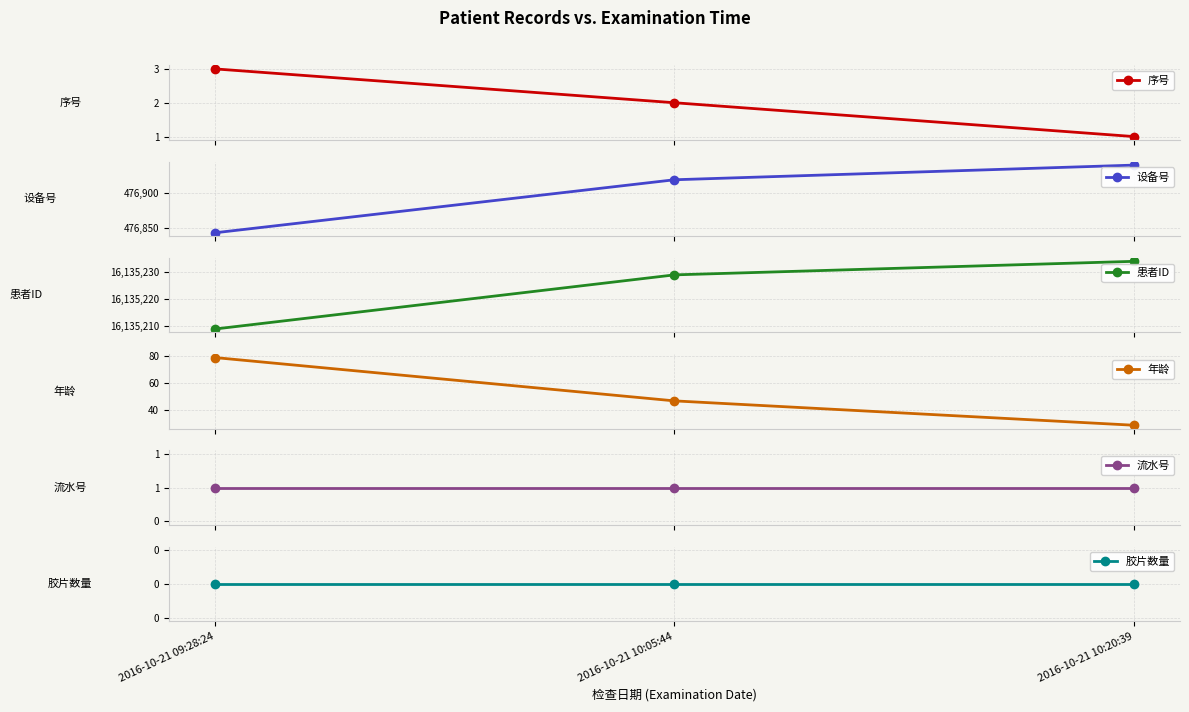

Rank the series at 2016-10-21 10:05:44 from highest to lowest value.

患者ID, 设备号, 年龄, 序号, 流水号, 胶片数量